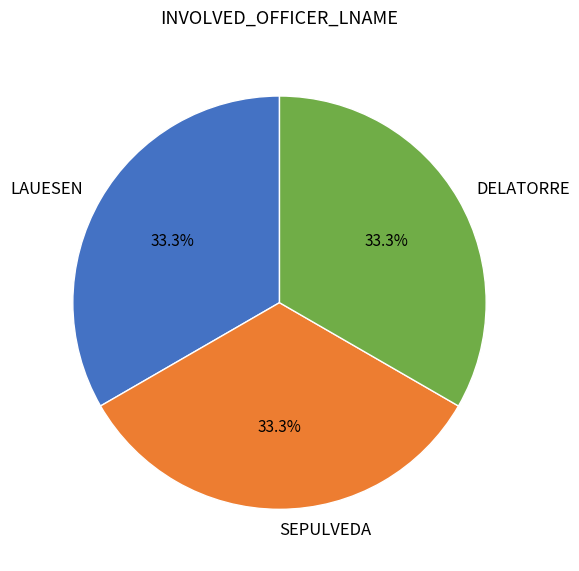

To the nearest percent, what is the average slice percentage?

33%